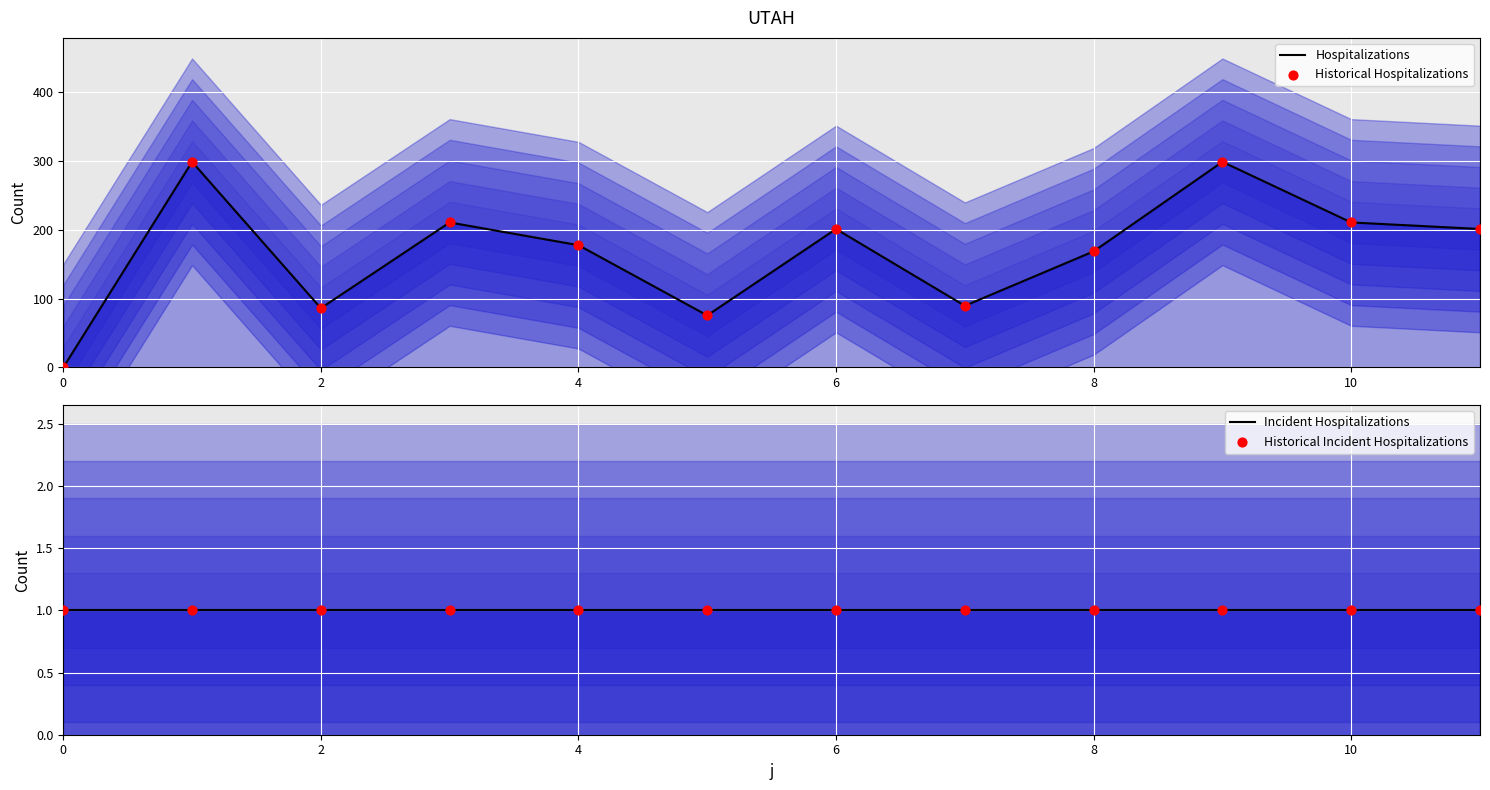

What are all the series names shown in the legend?

Hospitalizations, Historical Hospitalizations, Incident Hospitalizations, Historical Incident Hospitalizations